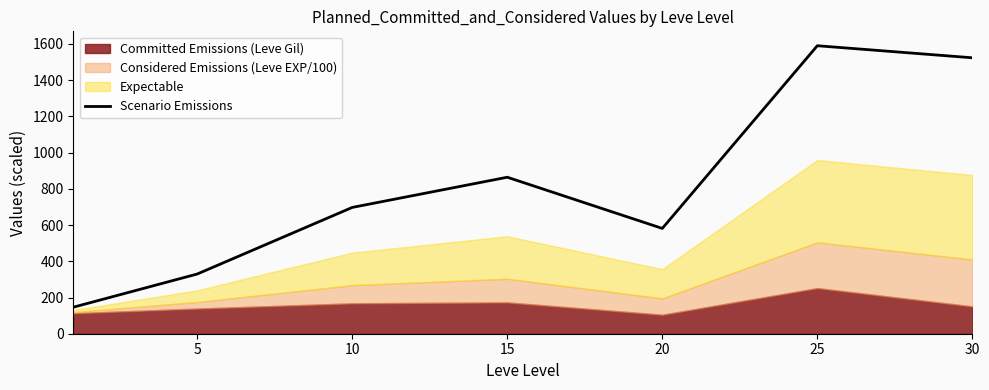

How many data points are above 697?

4